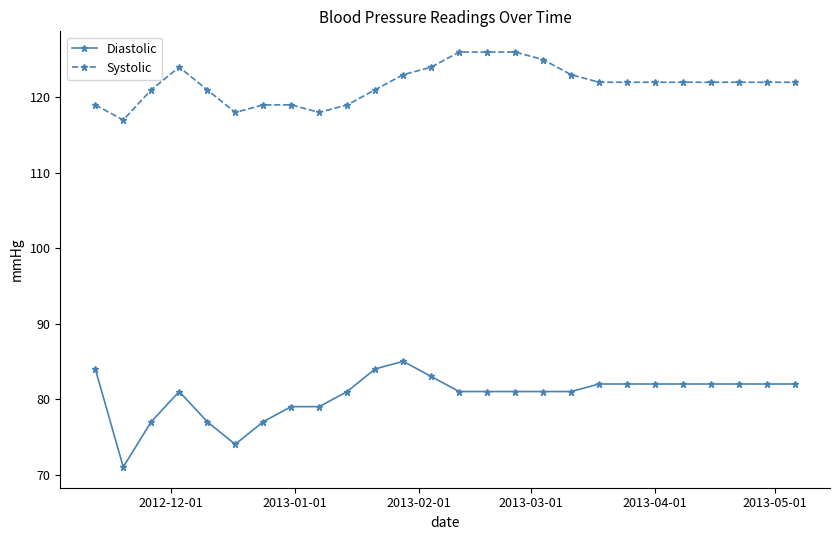

True or false: Systolic and Diastolic cross at least once.

False